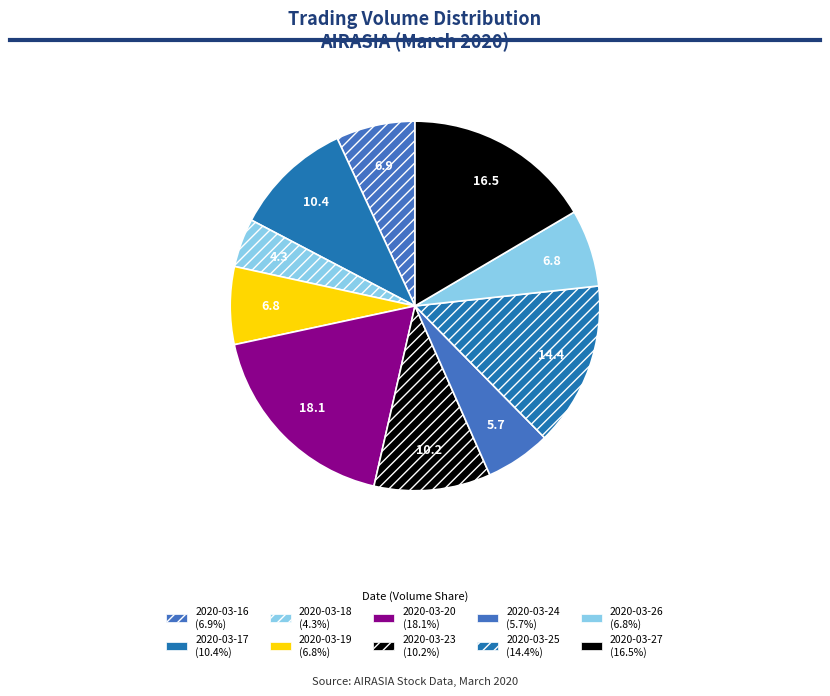

To the nearest percent, what is the combined percentage of 2020-03-18 and 2020-03-19?

11%